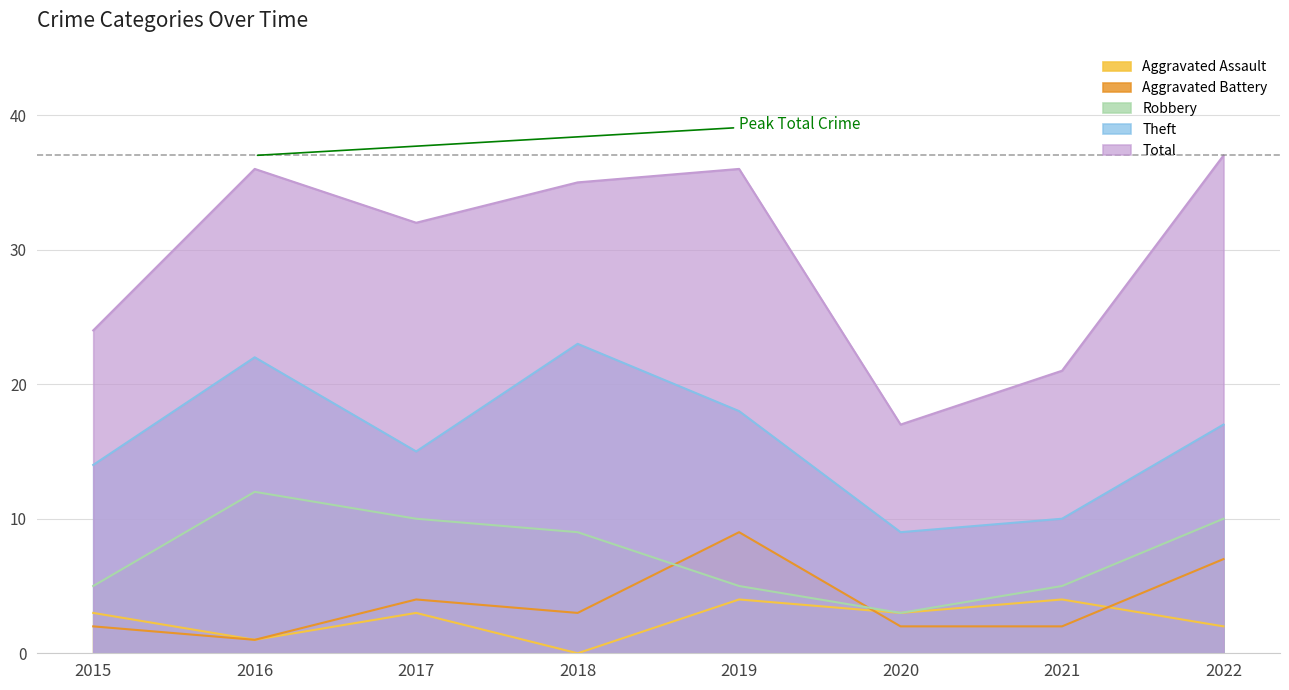

True or false: Aggravated Assault and Robbery cross at least once.

False